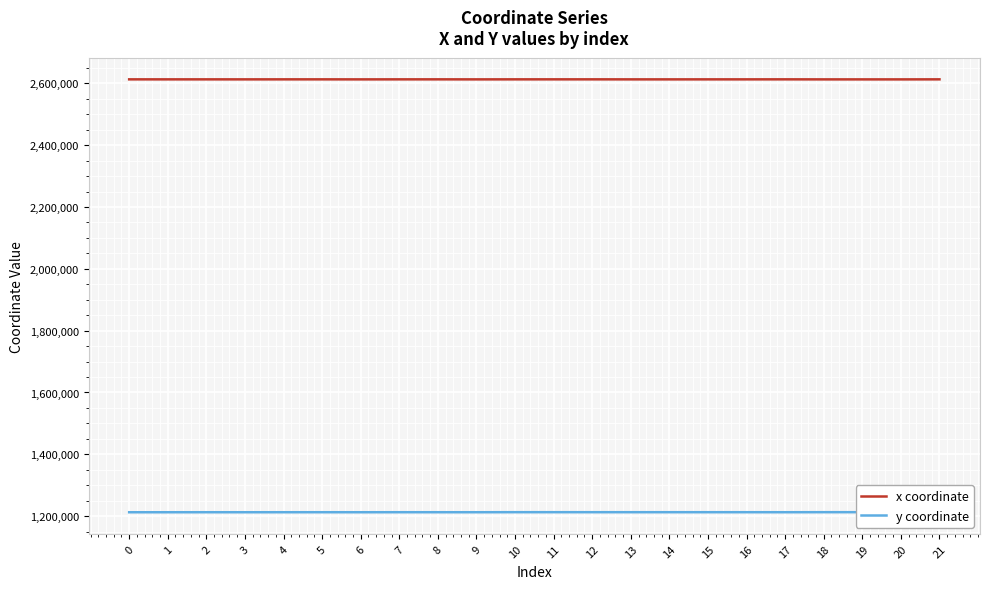

What is the value of the x coordinate point at the 20th from the left?

2612803.7